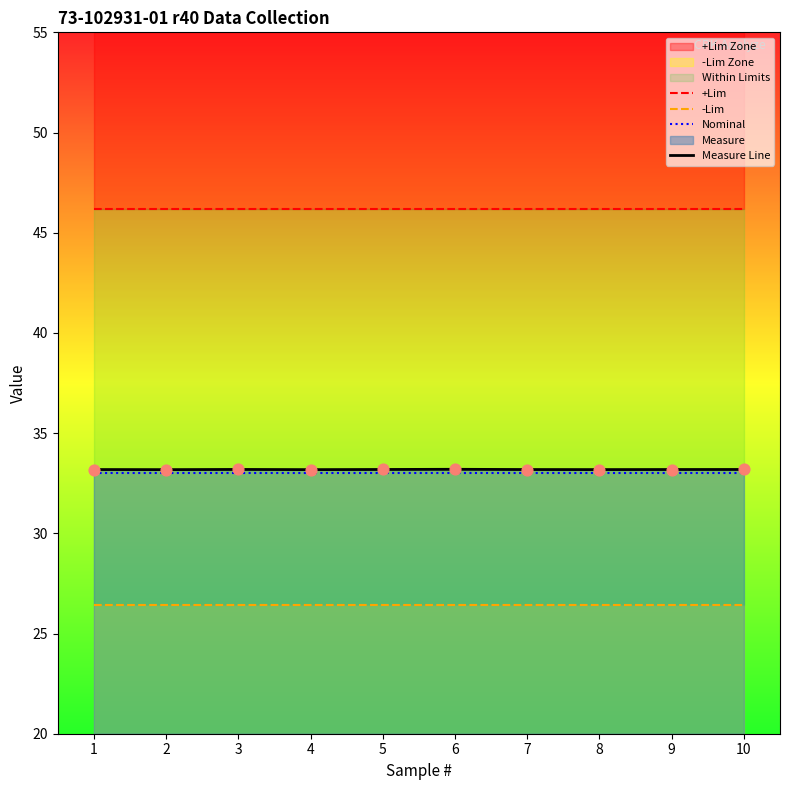

At how many categories does at least one series exceed 34?

10